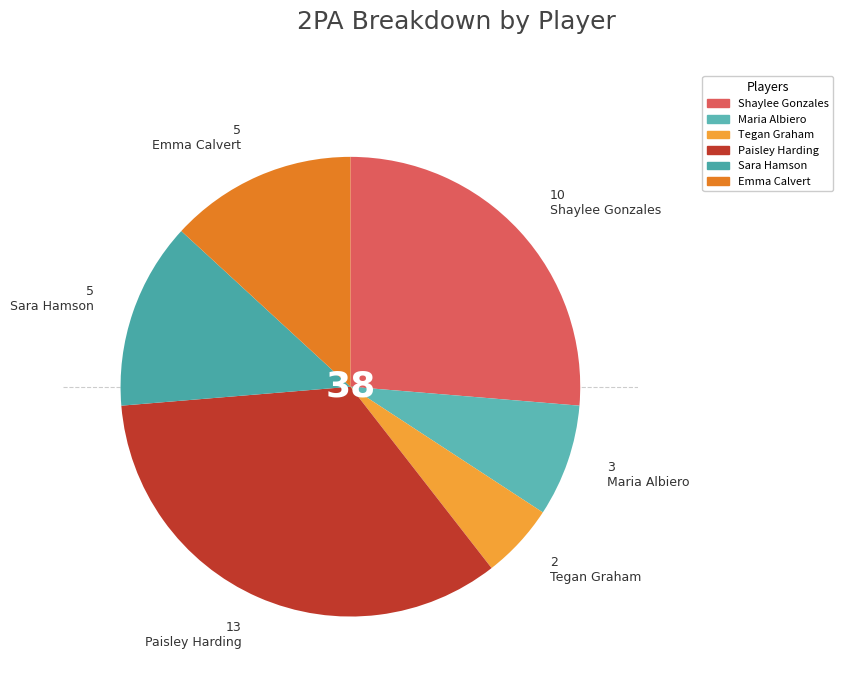

How many slices are in this pie chart?

6